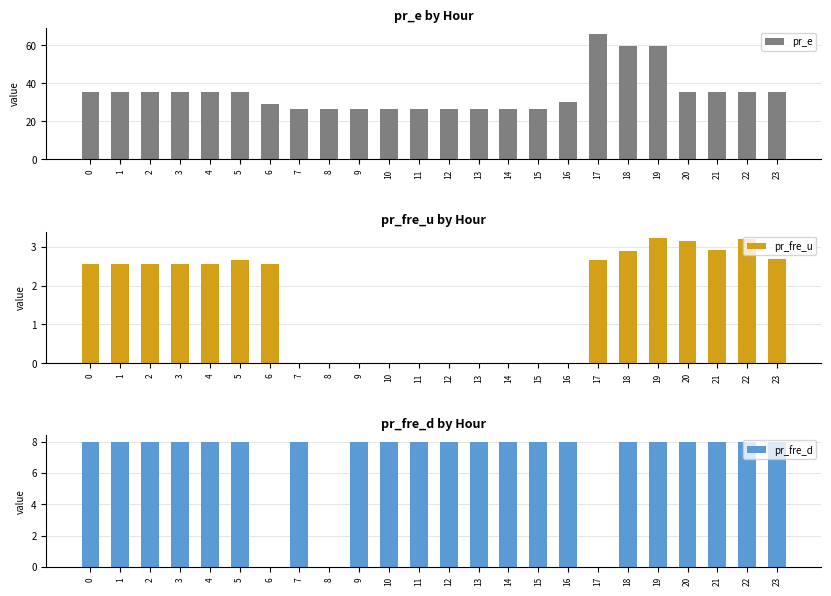

Which series has the largest total across all categories?

pr_e